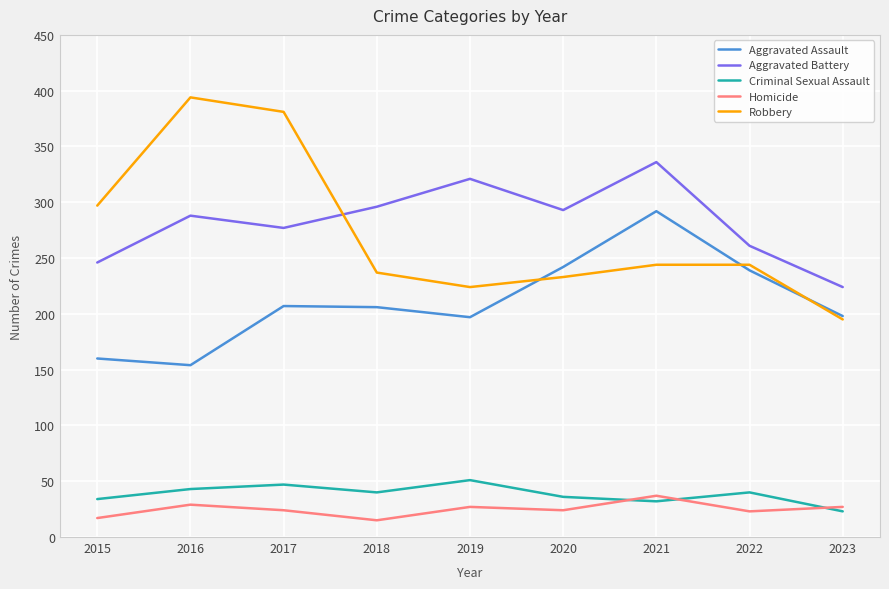

What is the difference between the highest and lowest values at 2016?

365